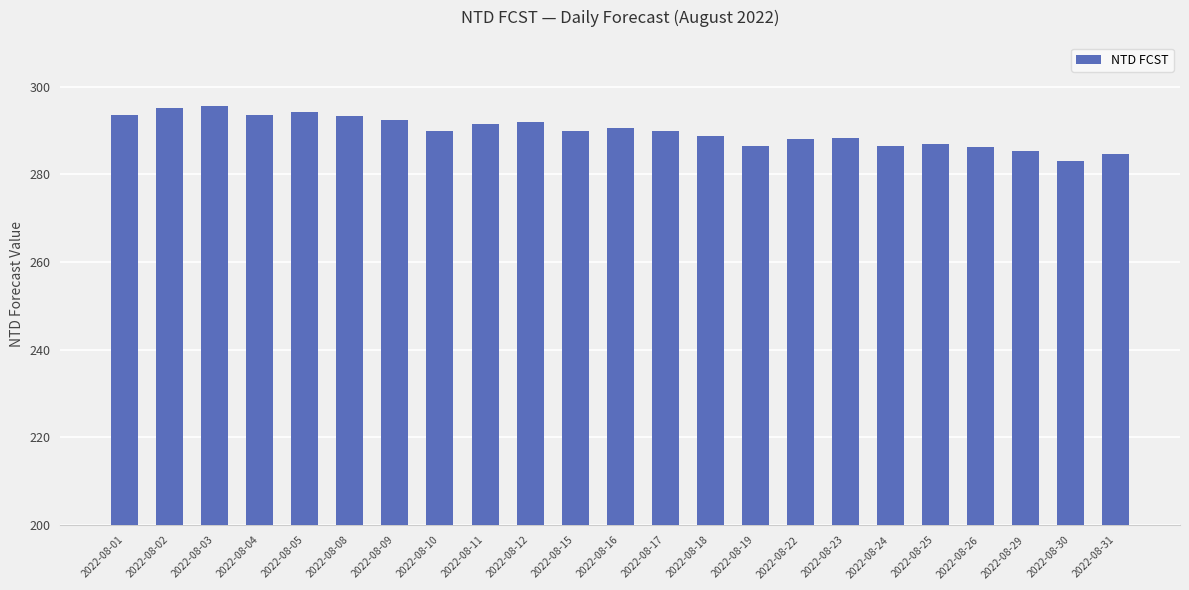

How many categories are shown in the chart?

23